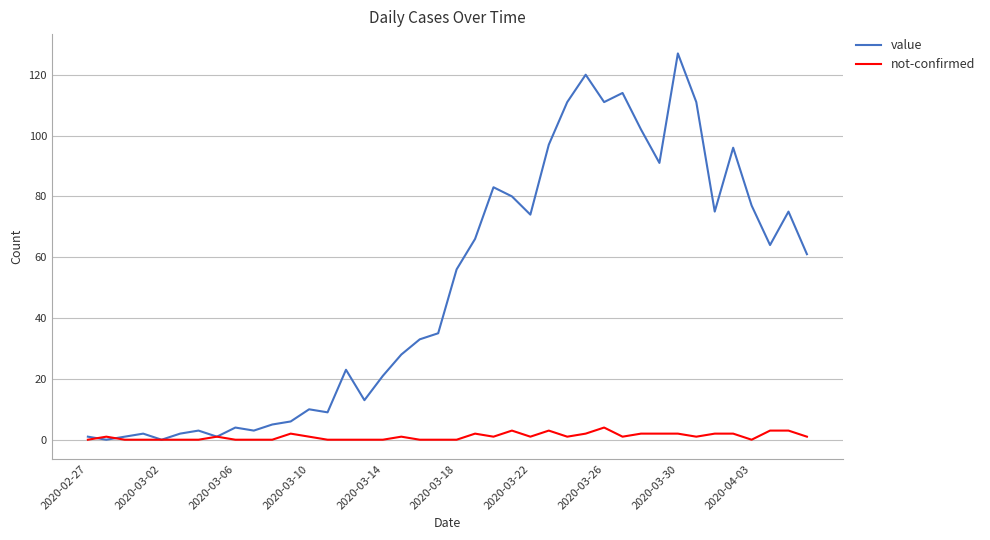

List the series in order of their peak value, lowest first.

not-confirmed, value